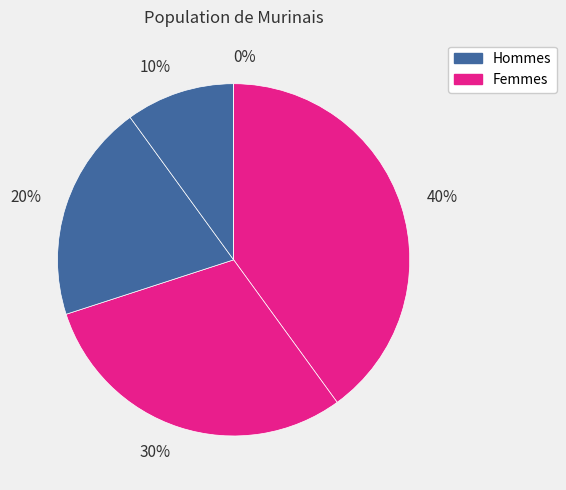

True or false: 4 accounts for 32% of the total.

False